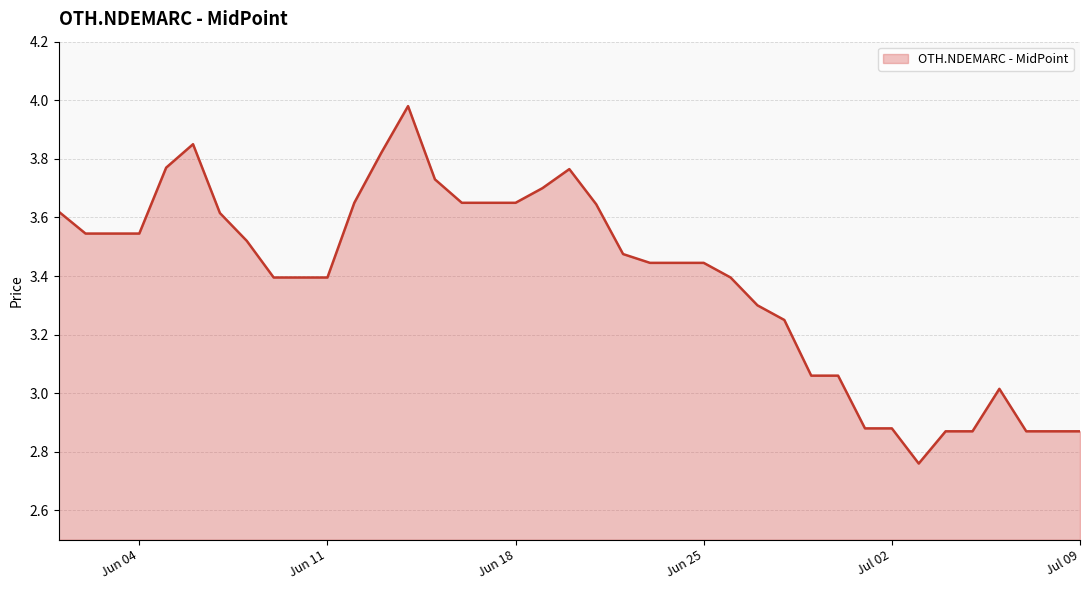

What is the difference between the maximum and minimum values?

1.2